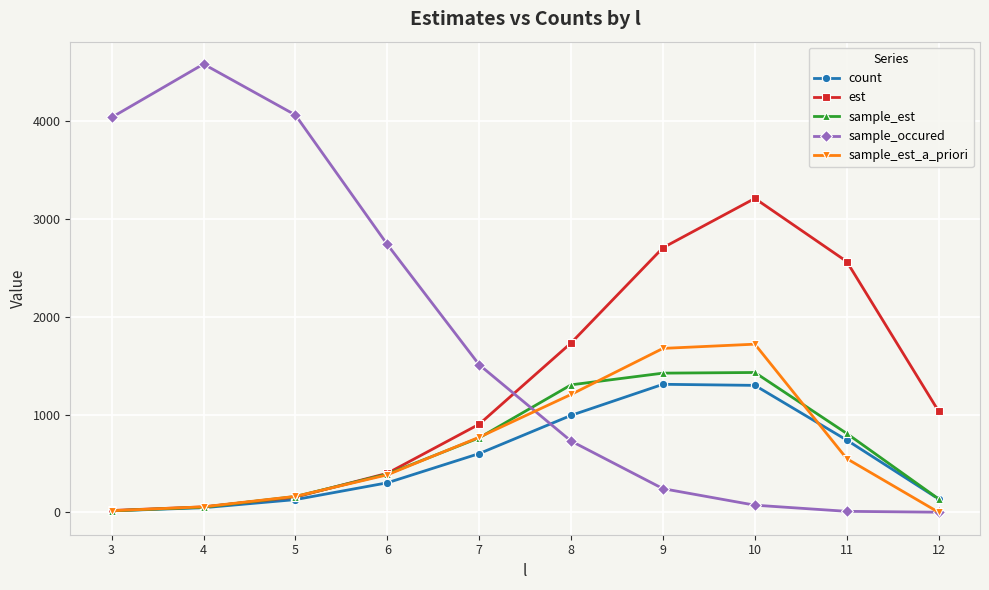

What is the difference between the maximum and minimum values in the sample_est_a_priori series?

1720.7